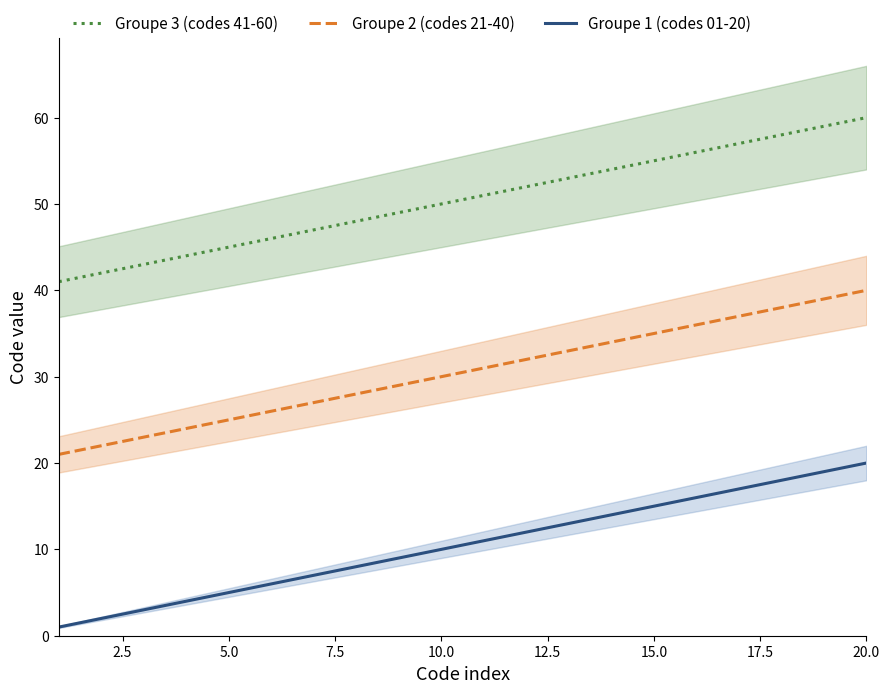

True or false: Groupe 1 (codes 01-20) and Groupe 3 (codes 41-60) cross at least once.

False